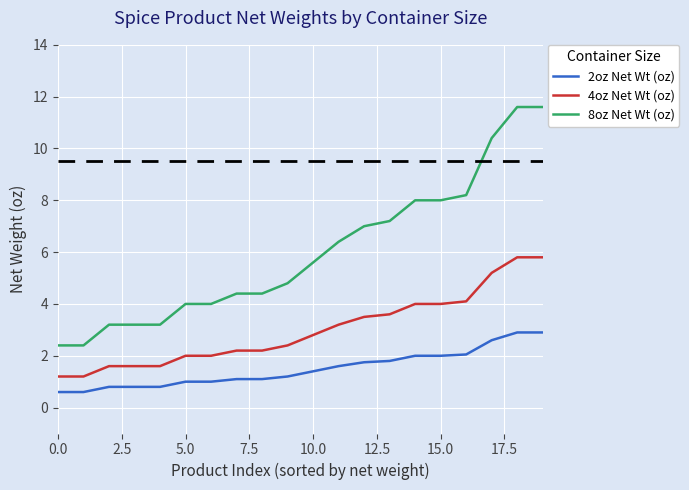

Rank the series by their maximum value, from lowest to highest.

2oz Net Wt (oz), 4oz Net Wt (oz), 8oz Net Wt (oz)